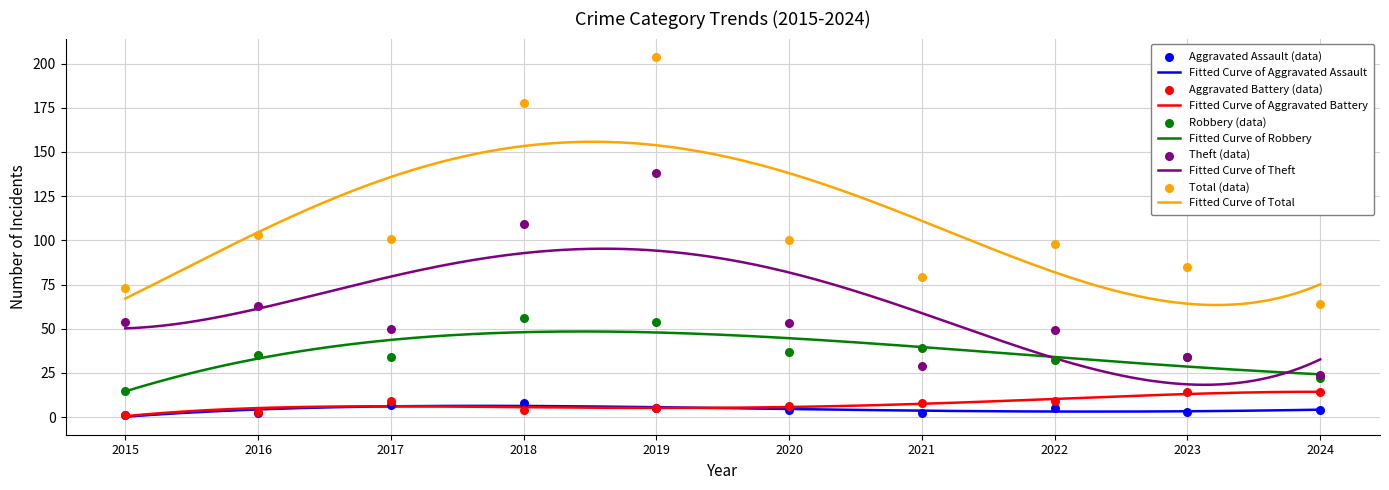

Which series has the largest total across all categories?

Total